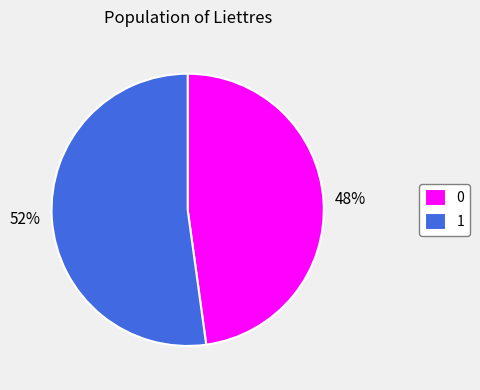

Count the number of slices in the pie.

2